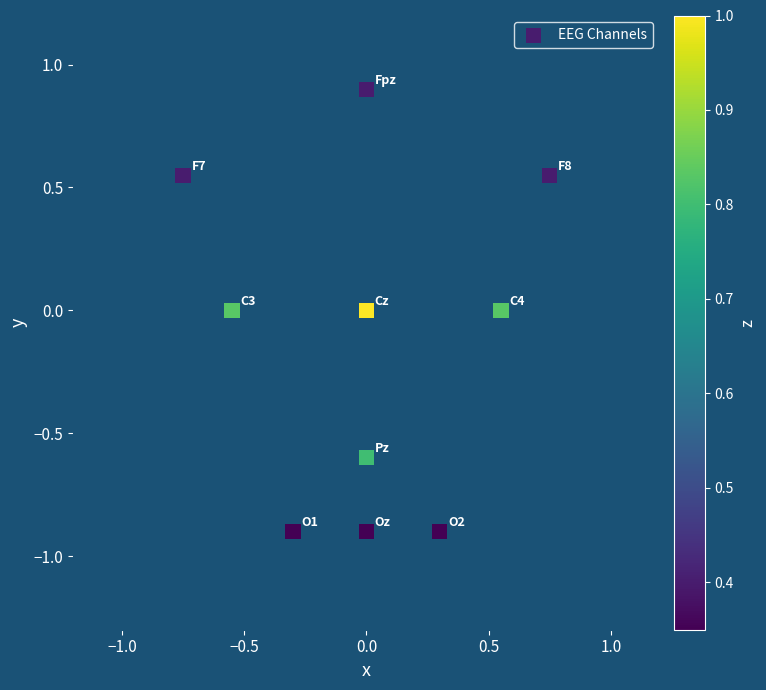

What is the range of X values (max minus min)?

1.5